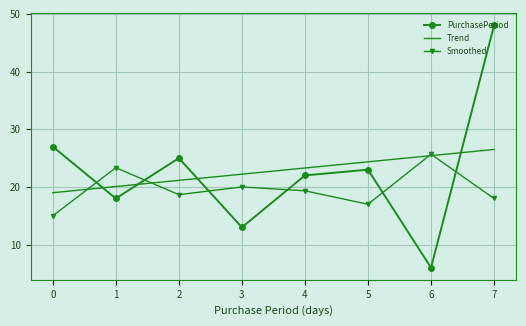

Which series has the largest range (max minus min)?

PurchasePeriod